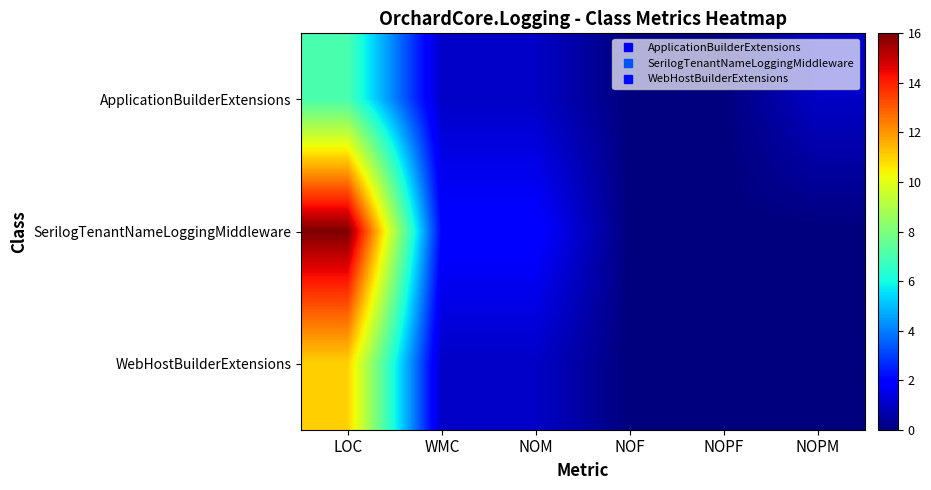

Rank the series by their average value, from highest to lowest.

SerilogTenantNameLoggingMiddleware, WebHostBuilderExtensions, ApplicationBuilderExtensions